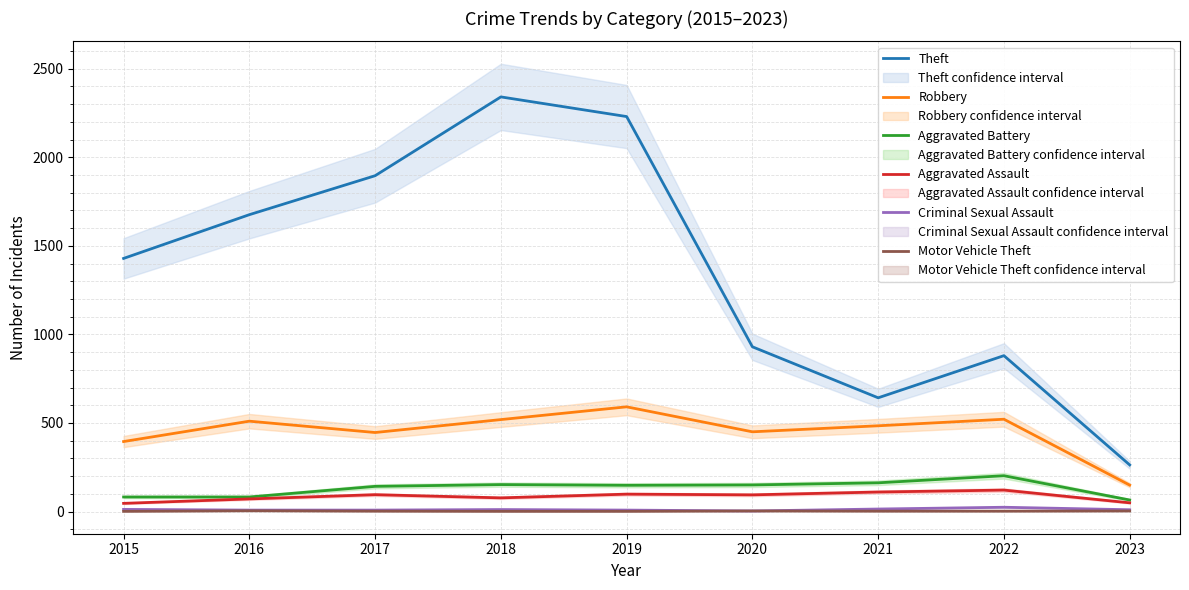

How many series are shown in this chart?

6